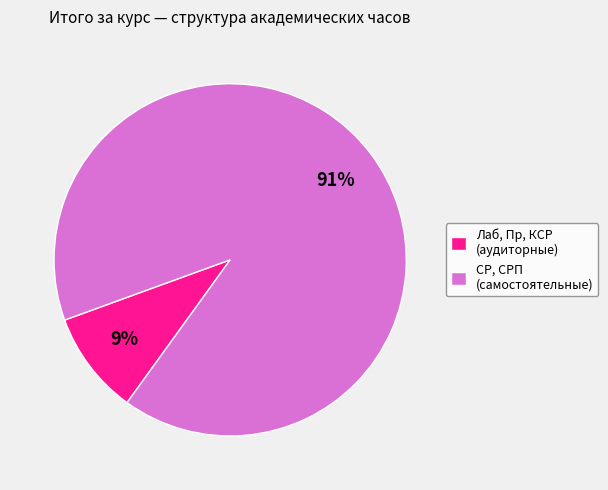

Do СР, СРП (самостоятельные) and Лаб, Пр, КСР (аудиторные) together represent more than half of the pie?

Yes